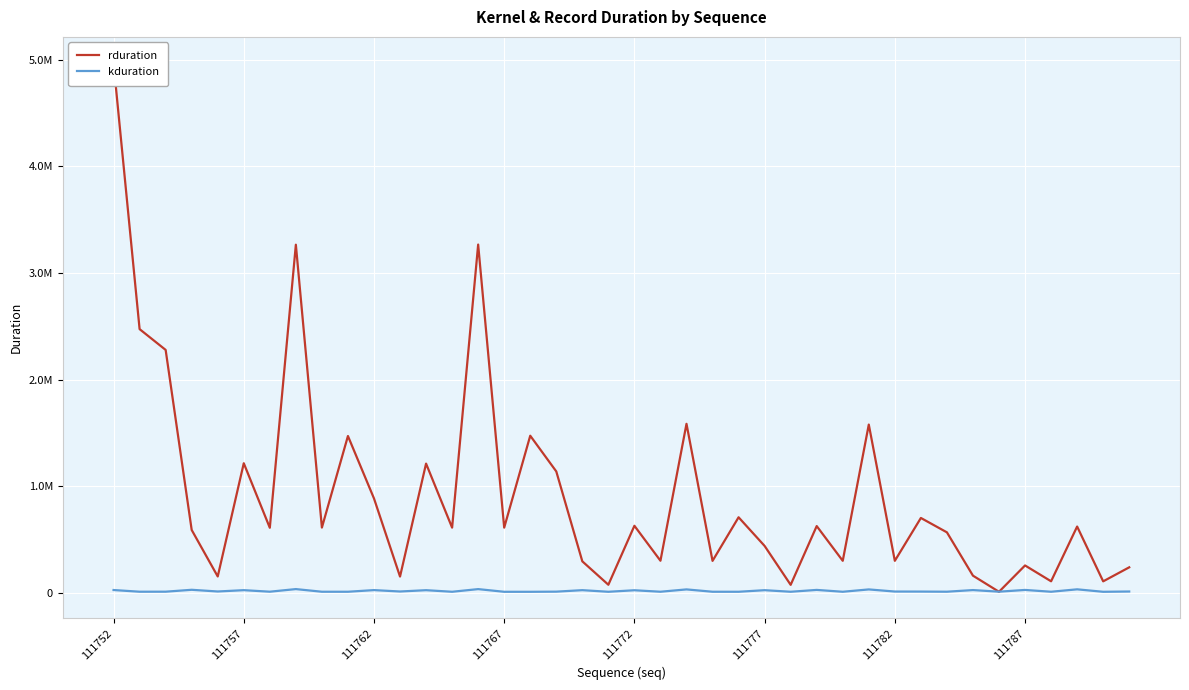

What is the greatest value displayed?

4964567